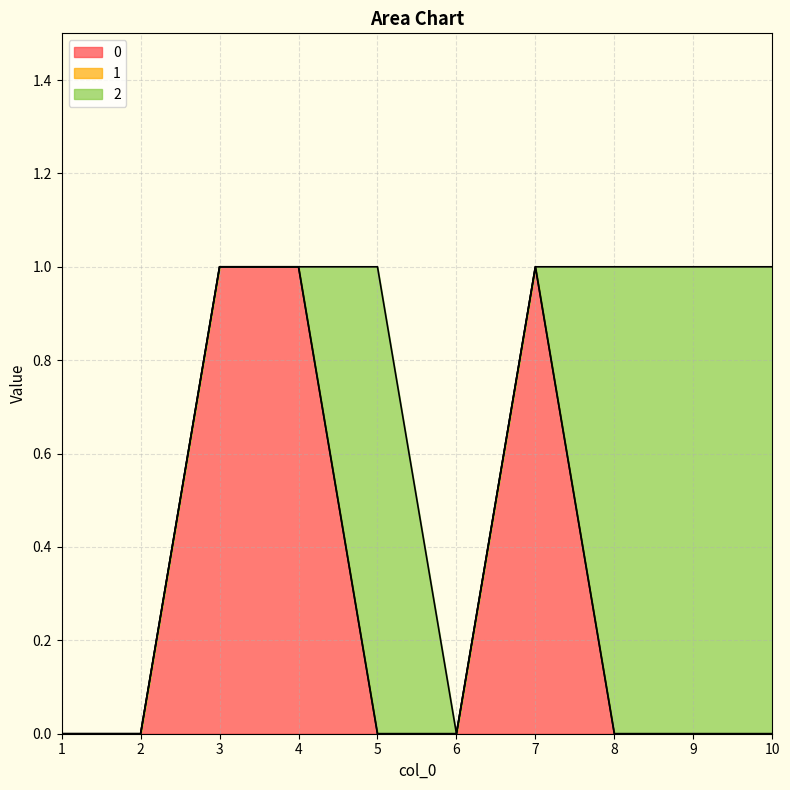

Reading right to left, what are all the values shown in this chart?

0: 10=0	9=0	8=0	7=1	6=0	5=0	4=1	3=1	2=0	1=0
1: 10=0	9=0	8=0	7=0	6=0	5=0	4=0	3=0	2=0	1=0
2: 10=1	9=1	8=1	7=0	6=0	5=1	4=0	3=0	2=0	1=0